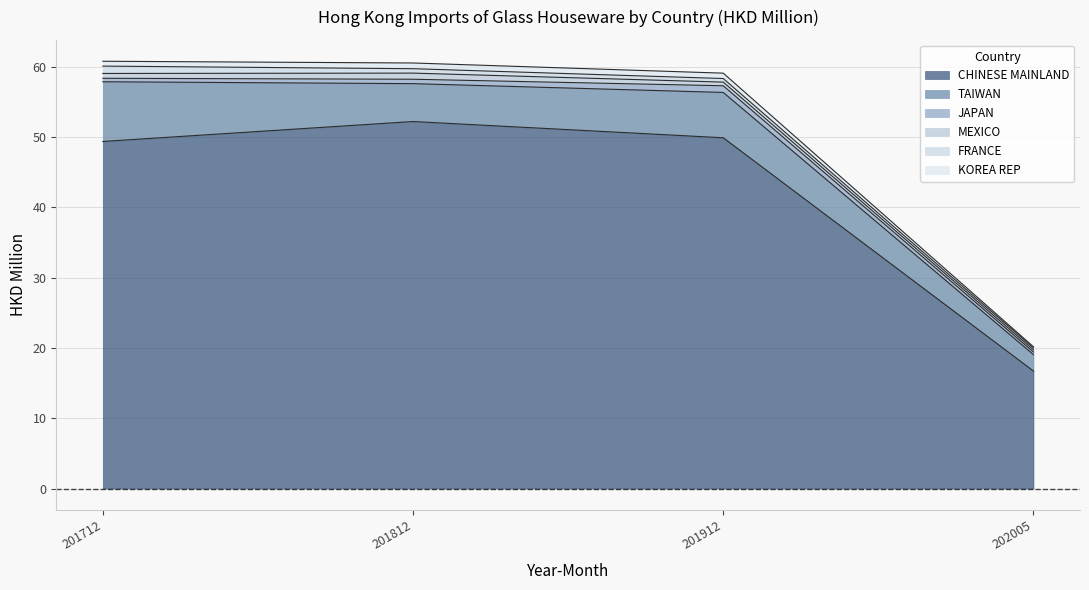

In 201712 HKD M, how many points are higher than both neighbors (excluding endpoints)?

5